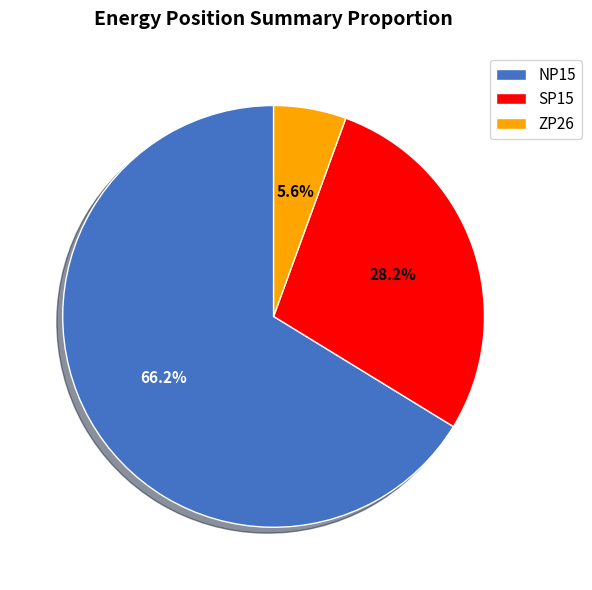

Rank the categories by value from highest to lowest.

NP15, SP15, ZP26